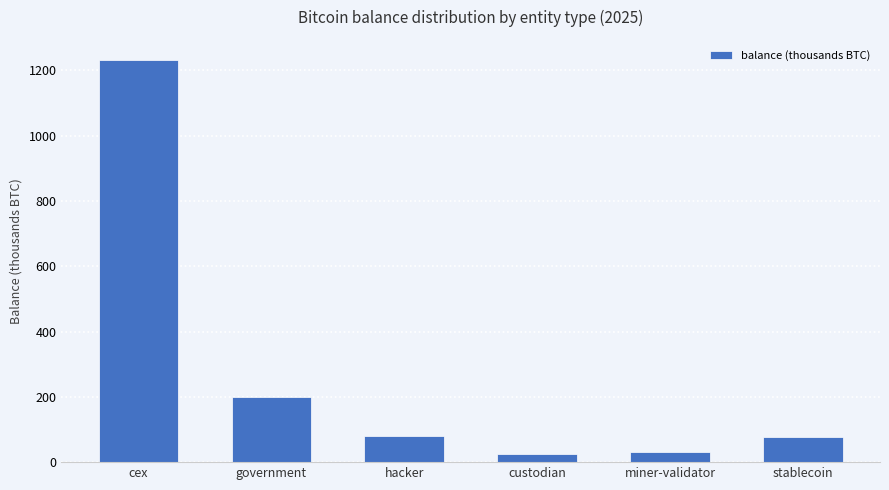

What is the minimum value shown in the chart?

25.6